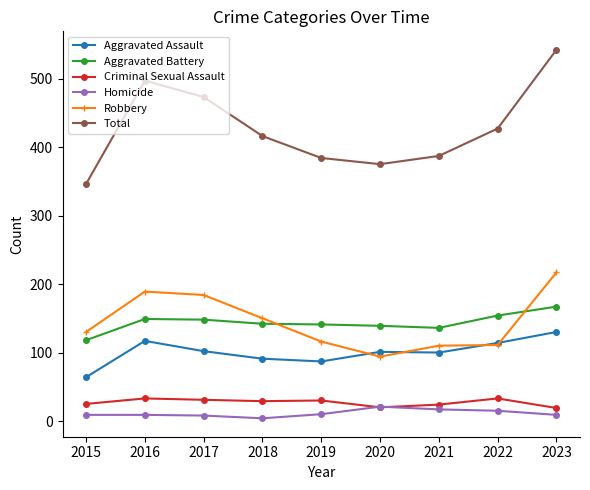

Which label corresponds to the largest value in the chart?

2023